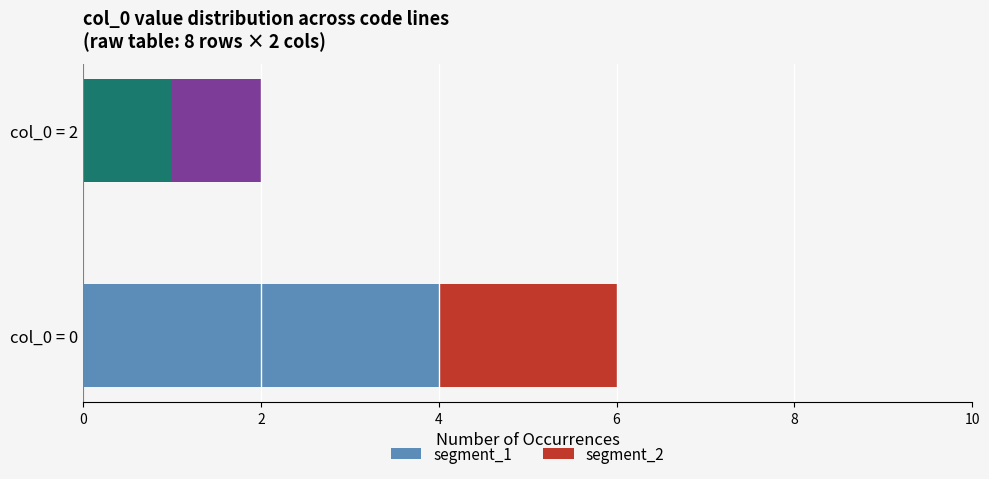

Which category has the highest value in the segment_1 series?

col_0 = 0